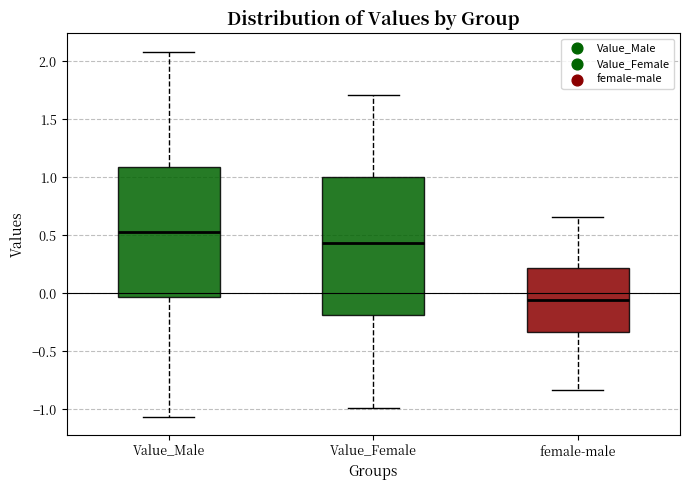

Which box has the lowest median line?

female-male